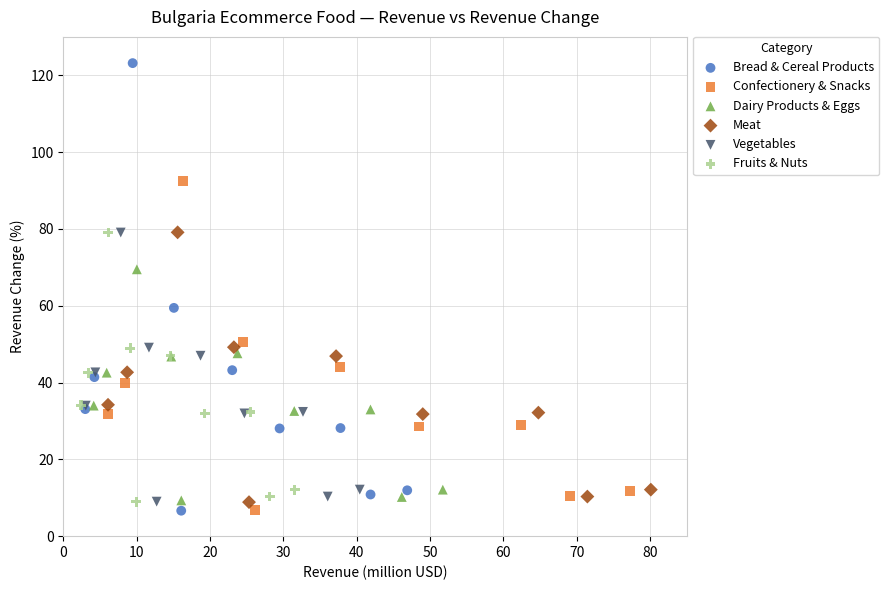

Which series contains the highest Y value?

Bread & Cereal Products